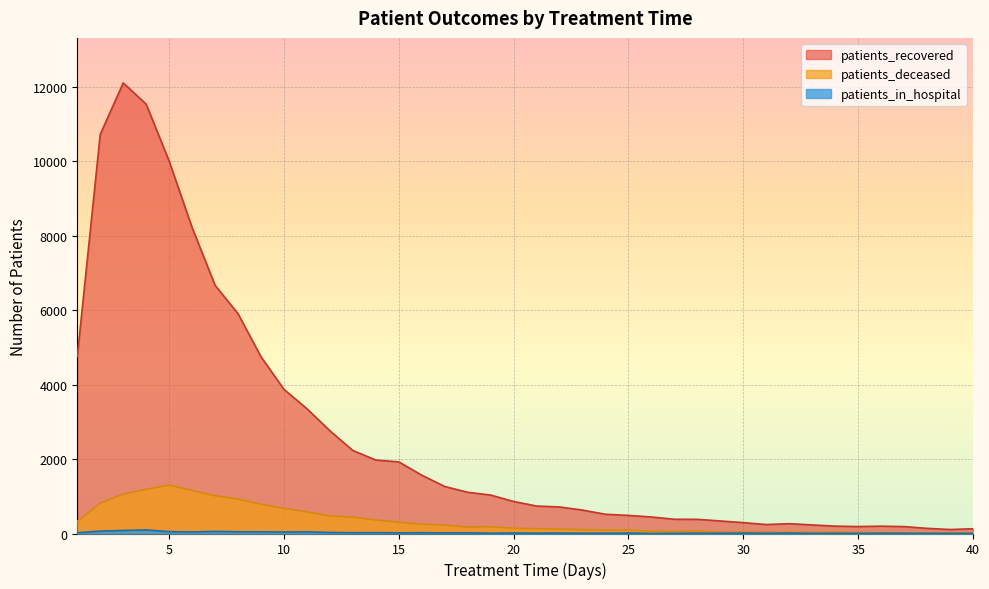

How many interior local valleys does the patients_deceased series have?

4